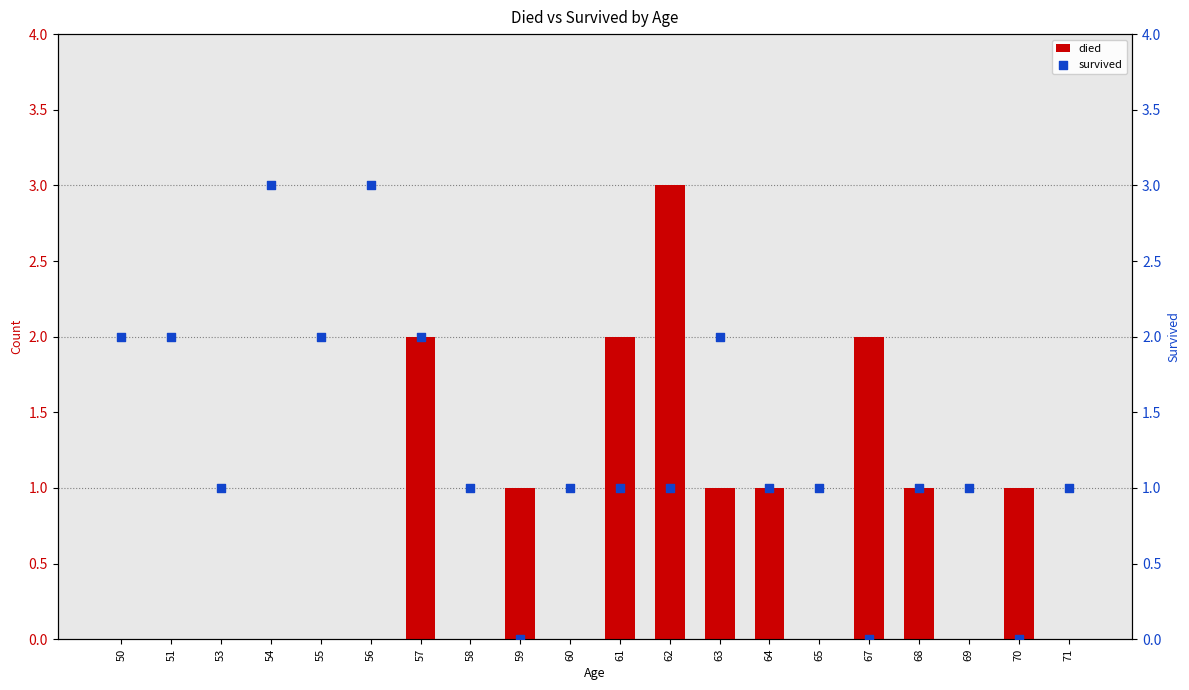

At which category is the sum across all series the highest?

57